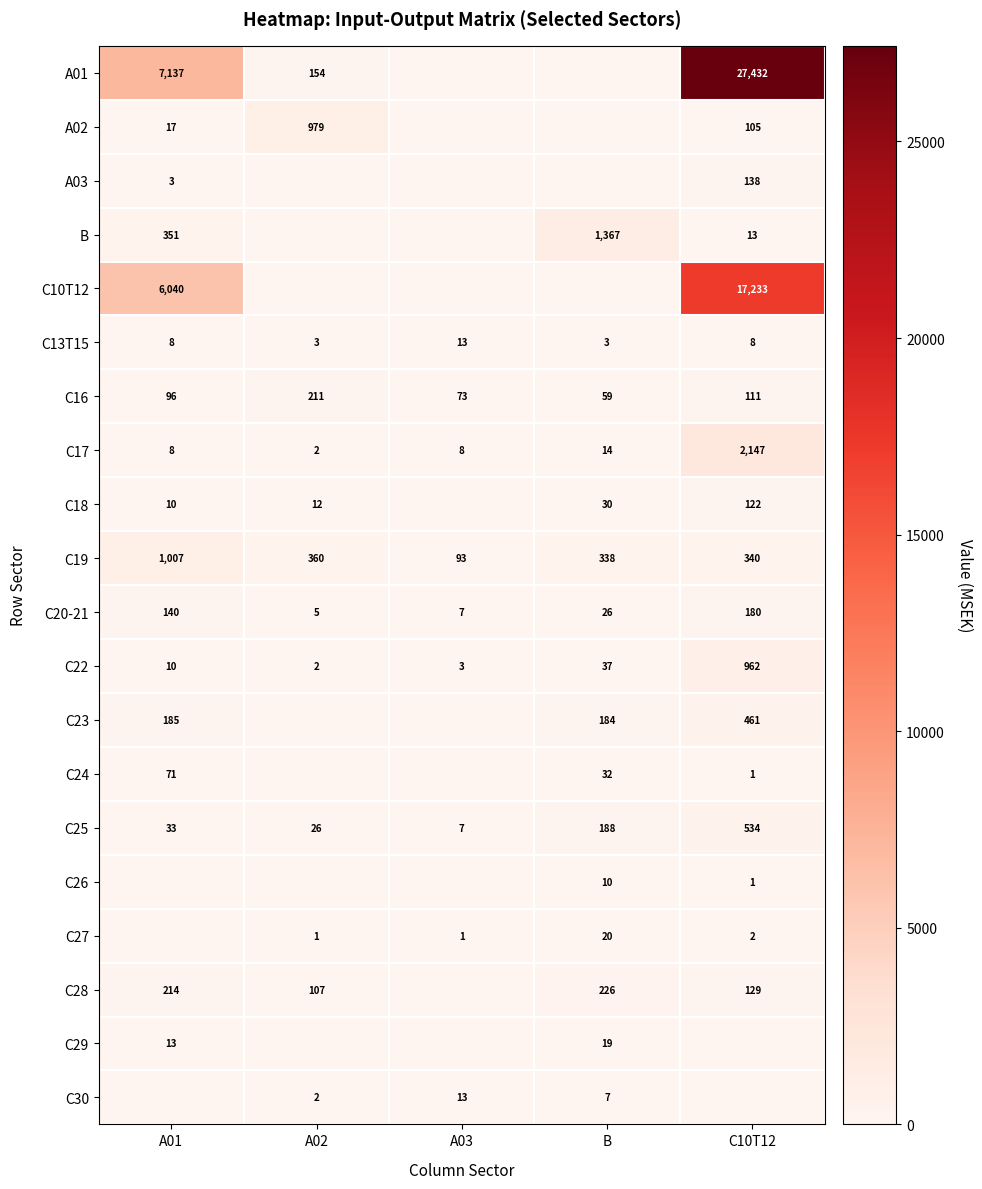

Is it true that A03 equals 3 at A01?

True